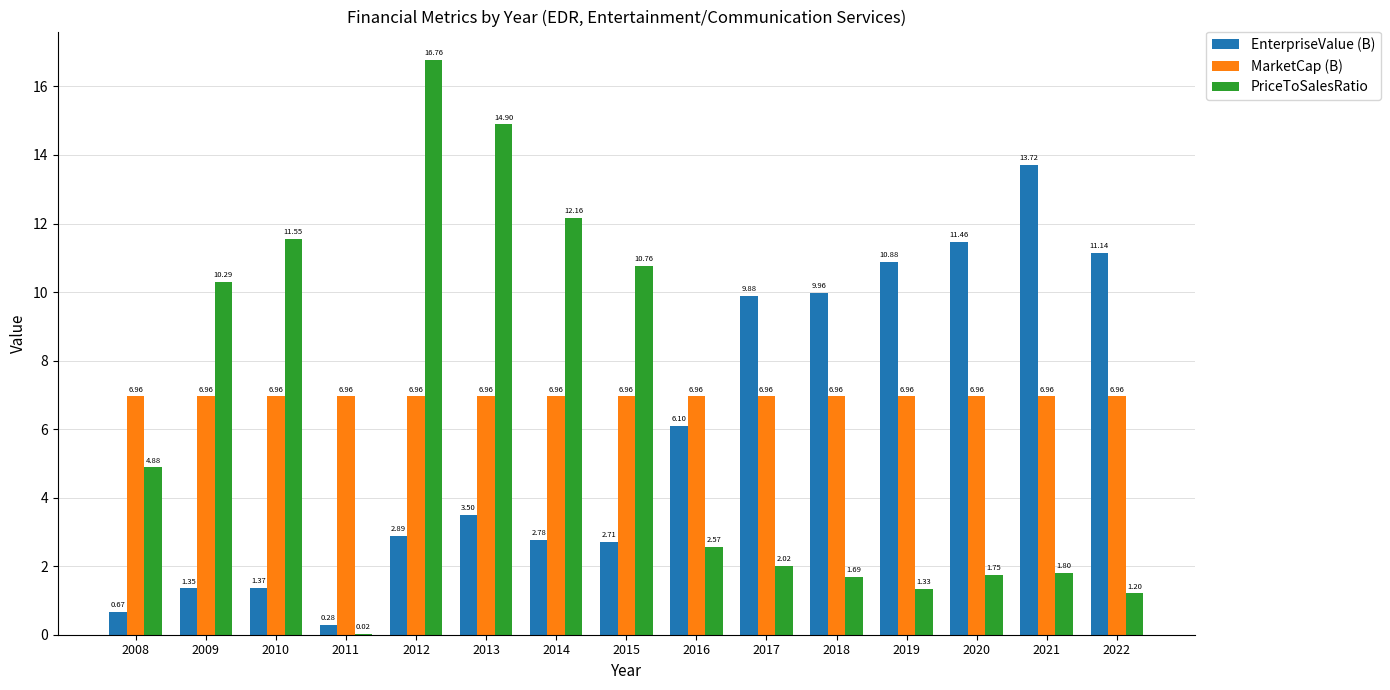

Which series has the largest range (max minus min)?

PriceToSalesRatio